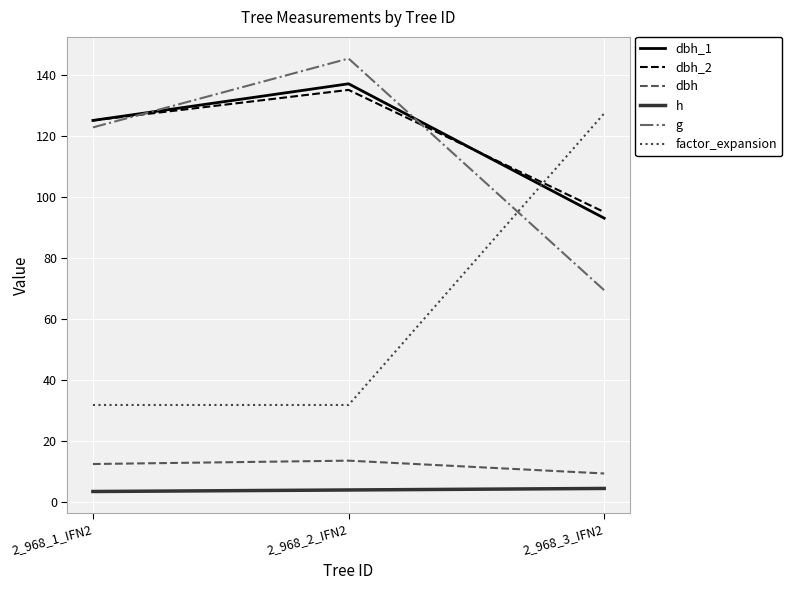

What are all the series names shown in the legend?

dbh_1, dbh_2, dbh, h, g, factor_expansion